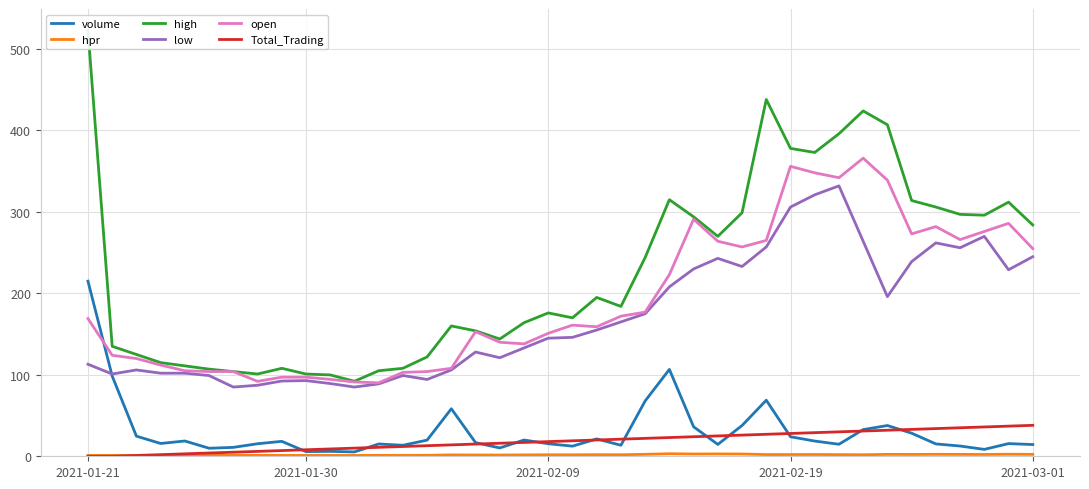

What is the difference between the second highest and minimum values in the hpr series?

2.0